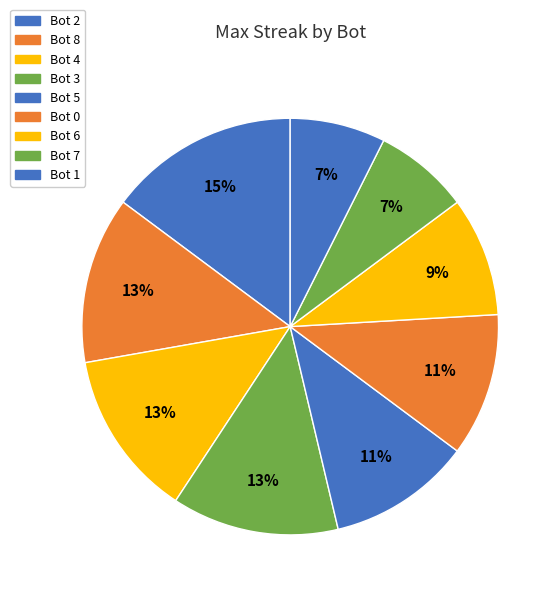

To the nearest percent, what percentage of the pie is Bot 4?

13%